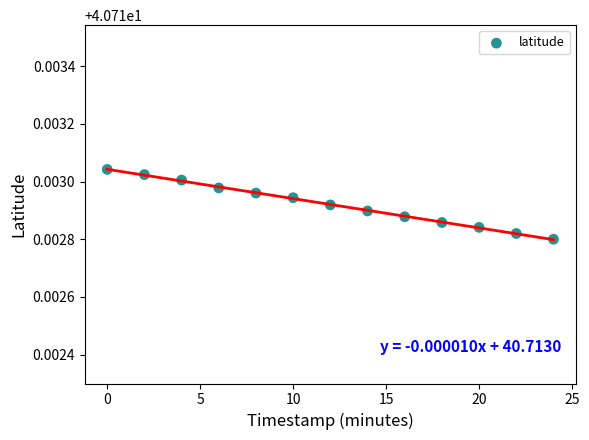

What is the range of X values (max minus min)?

24.0